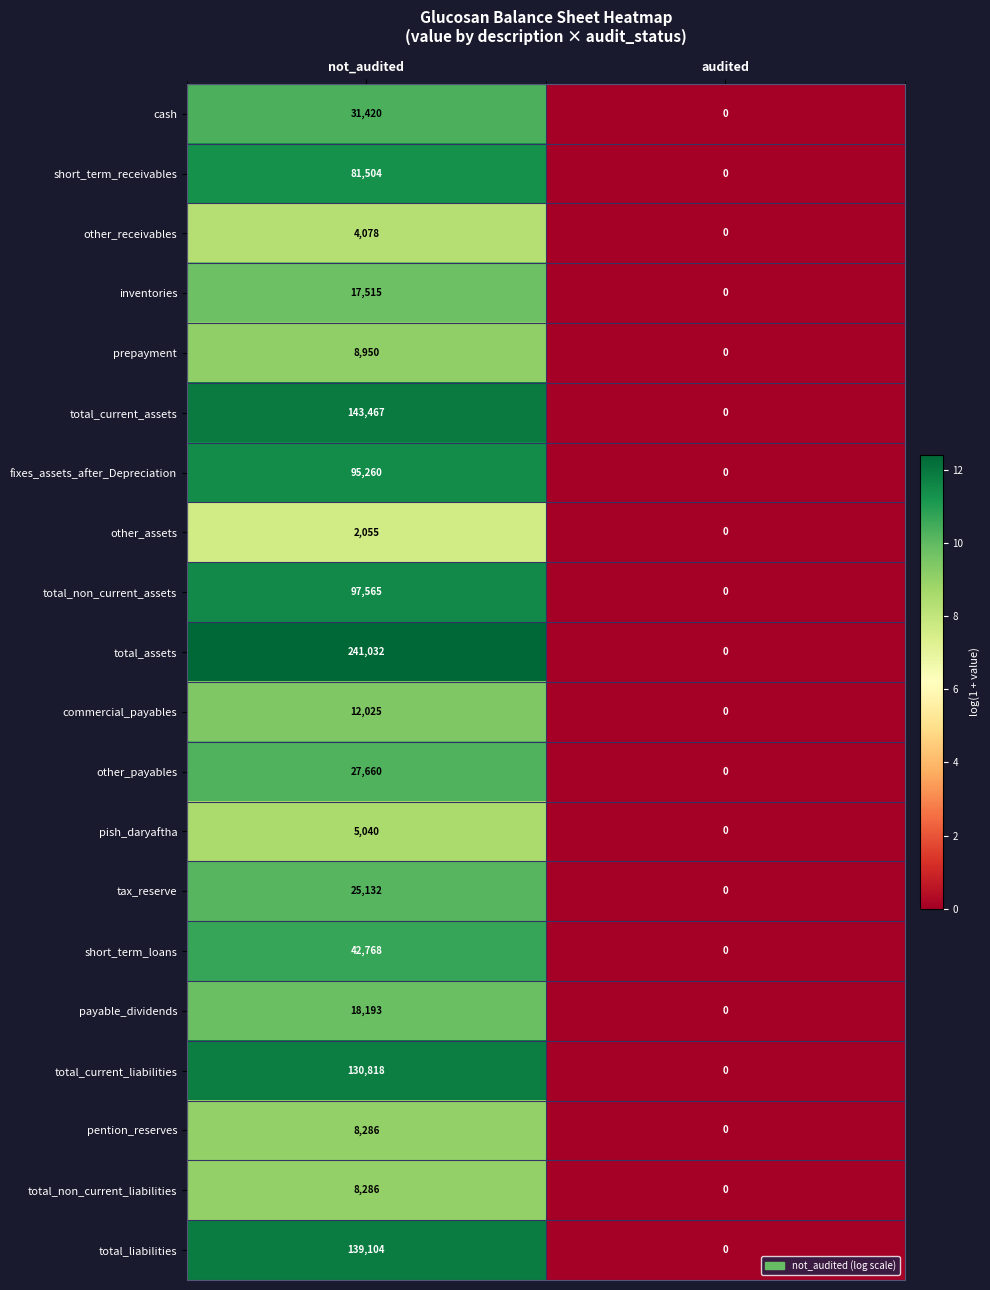

At which category is the sum across all series the highest?

not_audited